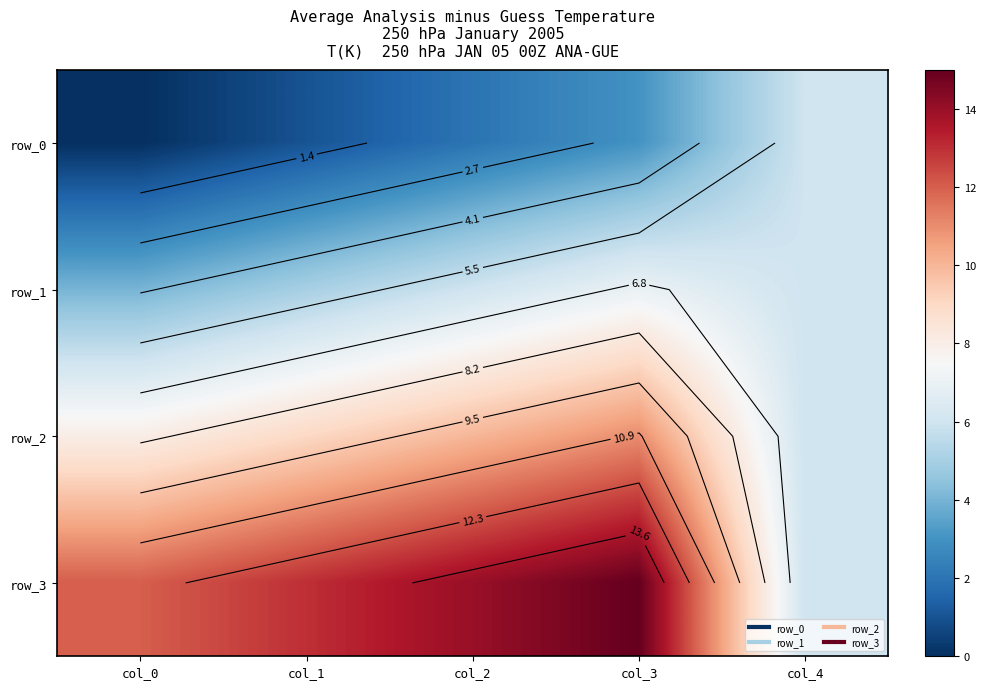

What is the sum of all row_3 values?

60